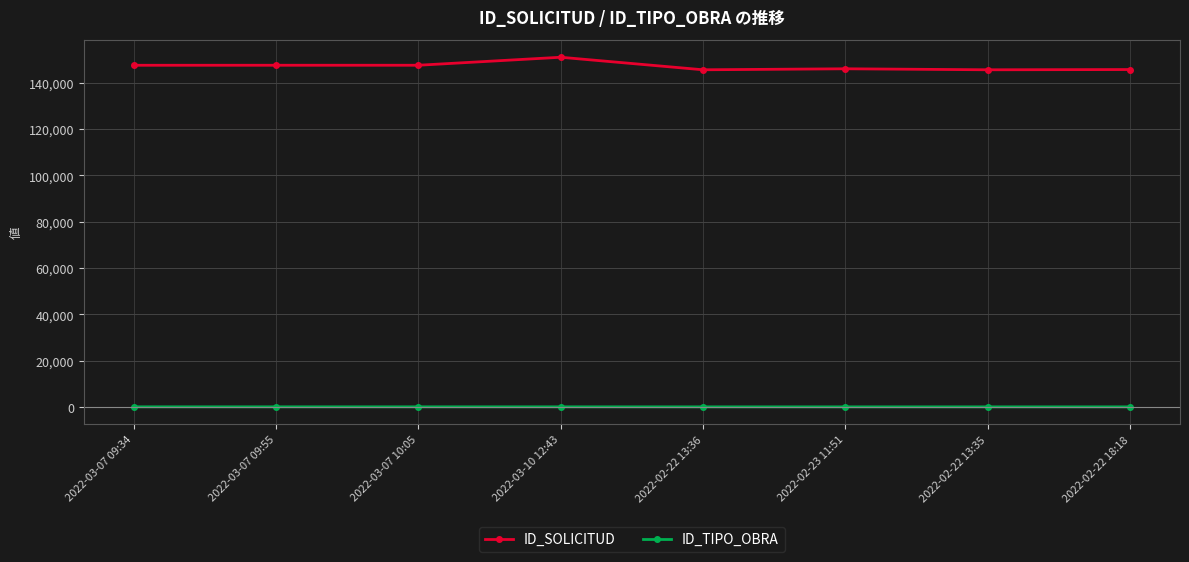

How many ID_TIPO_OBRA values are between 77 and 89?

8